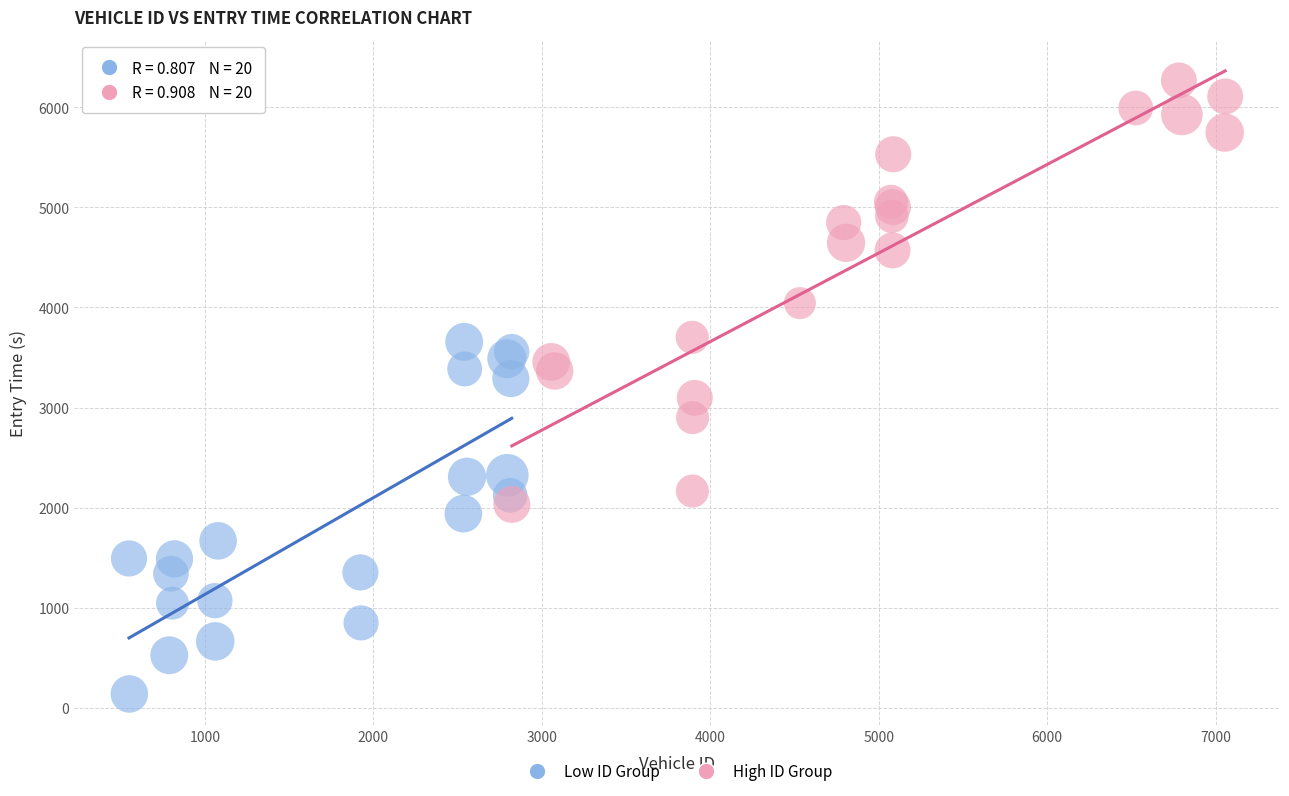

Which series has the widest spread of Y values?

High ID Group